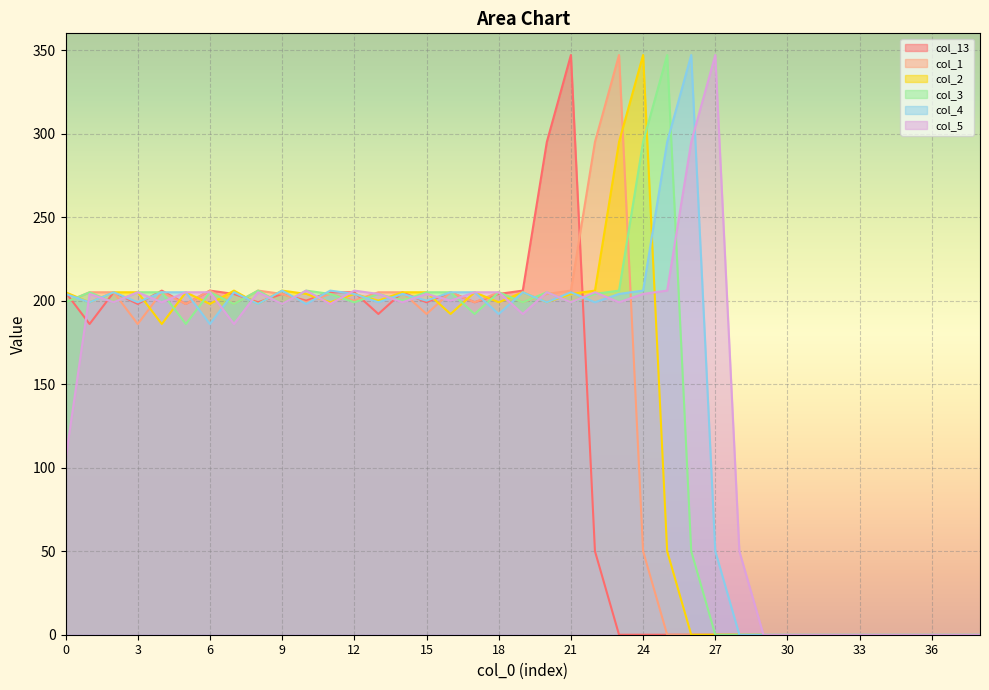

How many intersections are there between col_2 and col_1?

16